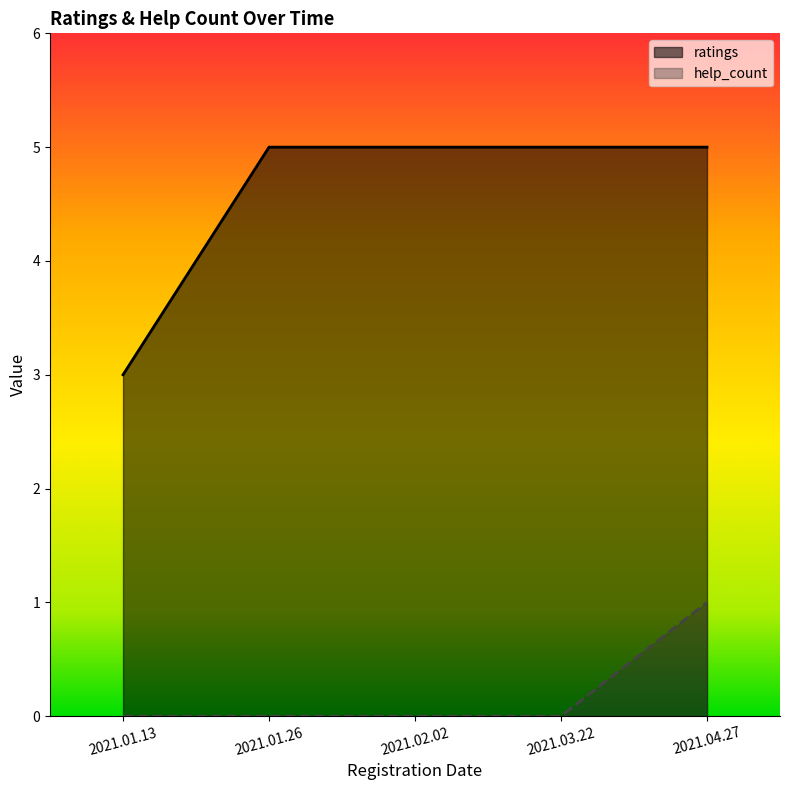

How many lines are shown in the chart?

2